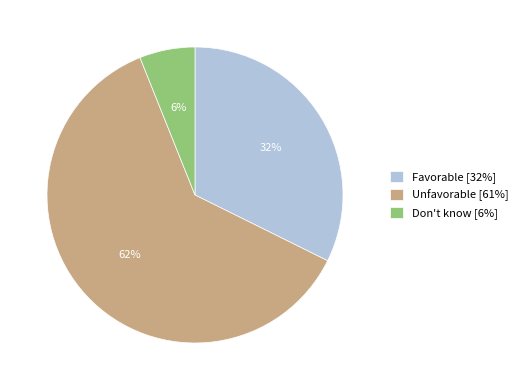

Do Don't know [6%] and Favorable [32%] together represent more than half of the pie?

No